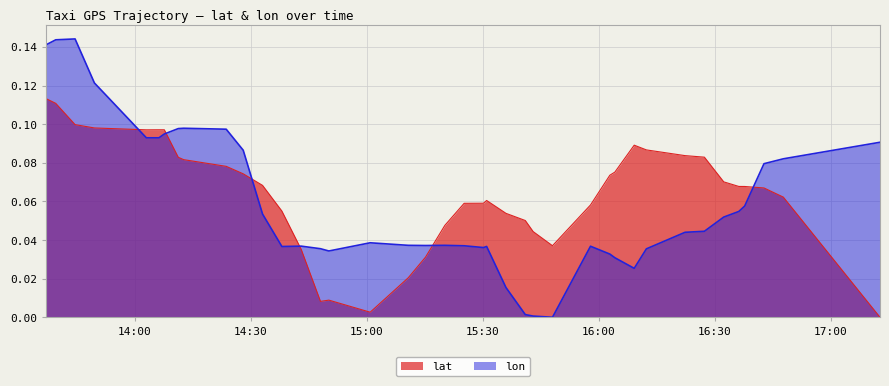

How many intersections are there between lon and lat?

6